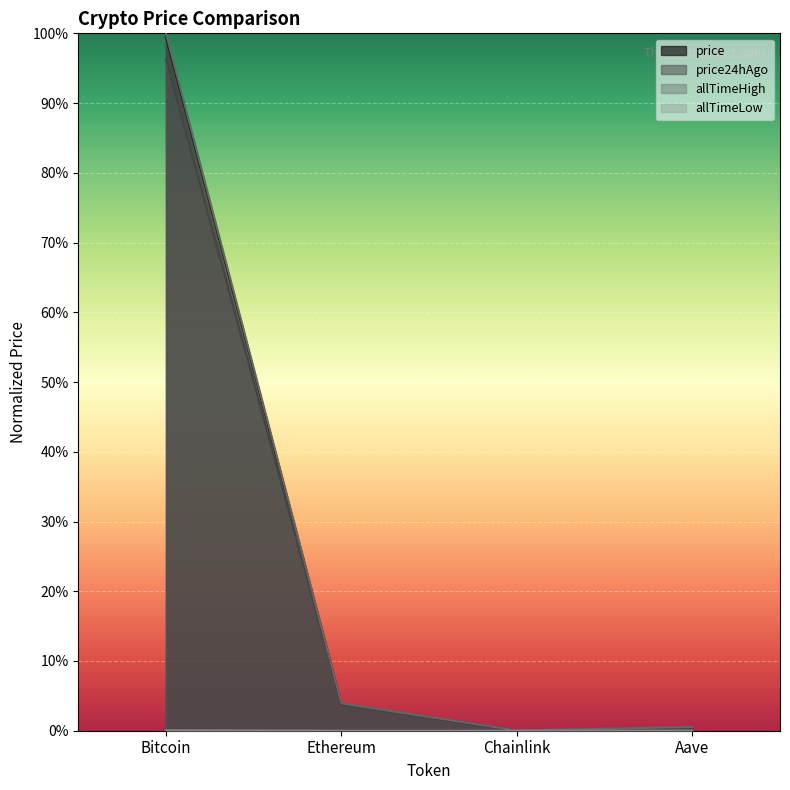

What is the label of the 3rd point from the right?

Ethereum